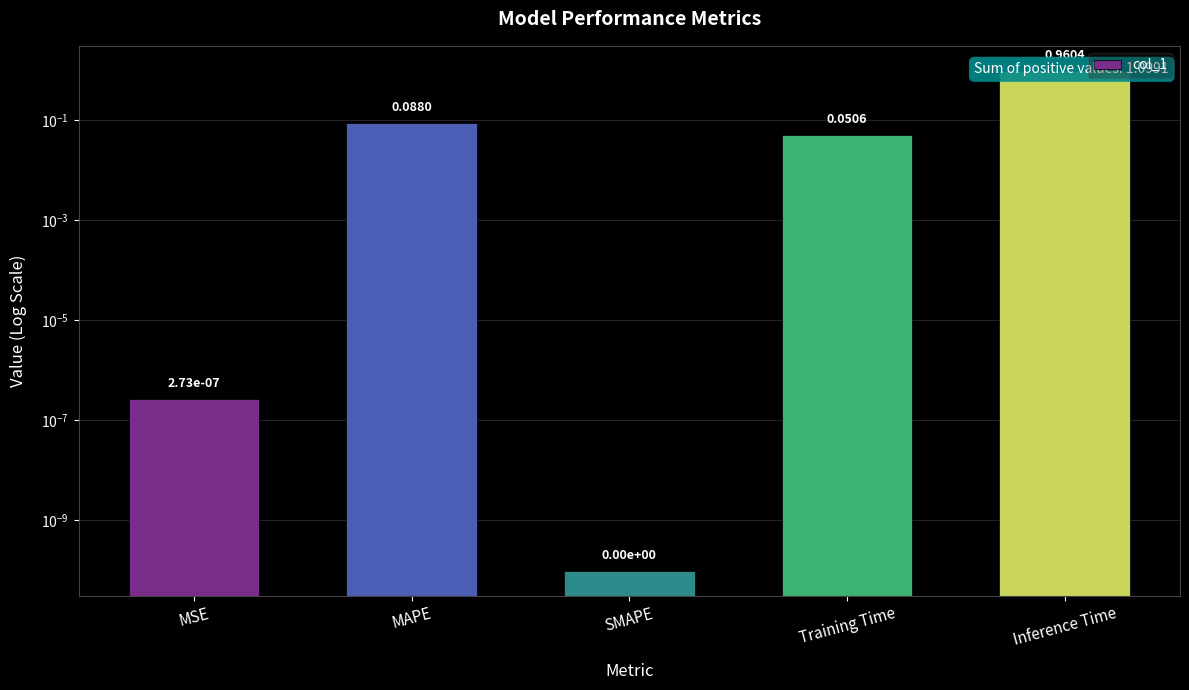

Is it true that the value at Training Time is 0.0?

False